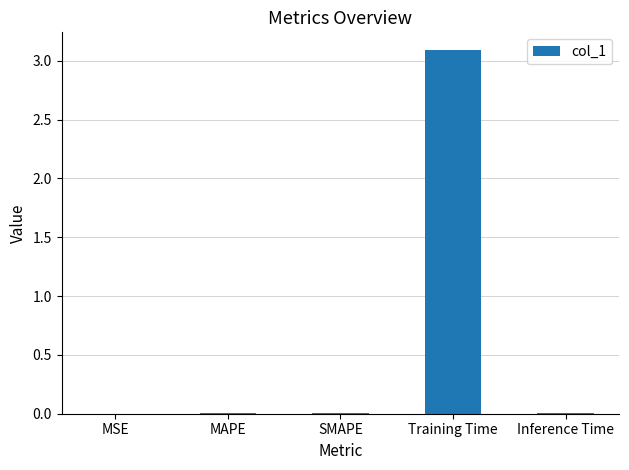

Are the bars grouped side by side (vs. stacked)?

No